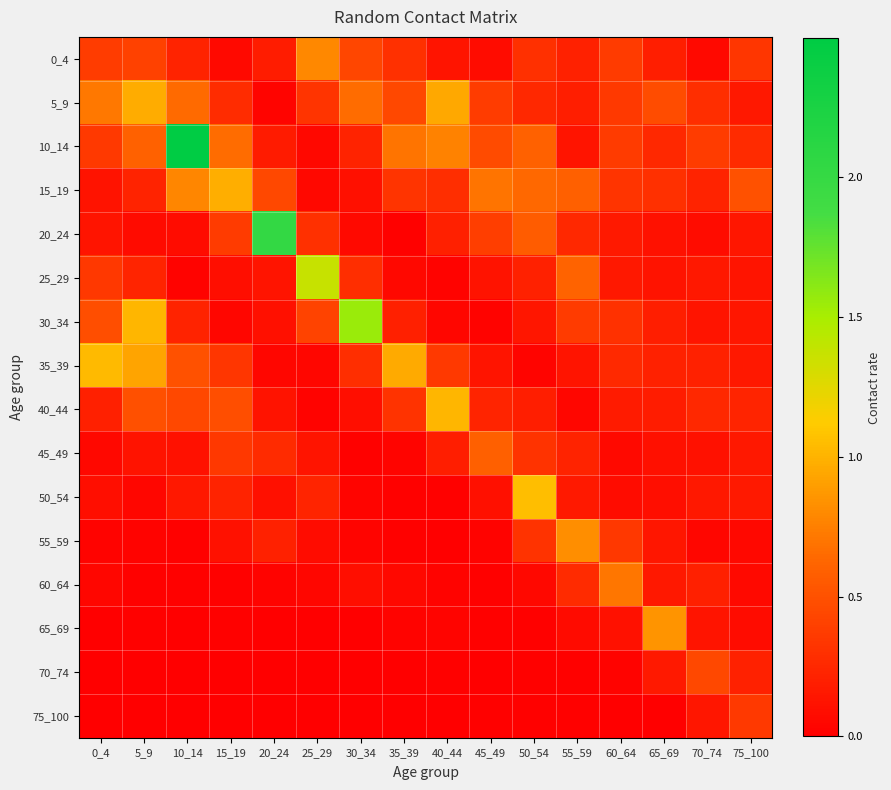

At 60_64, list the series in order from largest to smallest.

60_64, 10_14, 0_4, 5_9, 55_59, 15_19, 30_34, 35_39, 40_44, 20_24, 25_29, 65_69, 50_54, 45_49, 70_74, 75_100